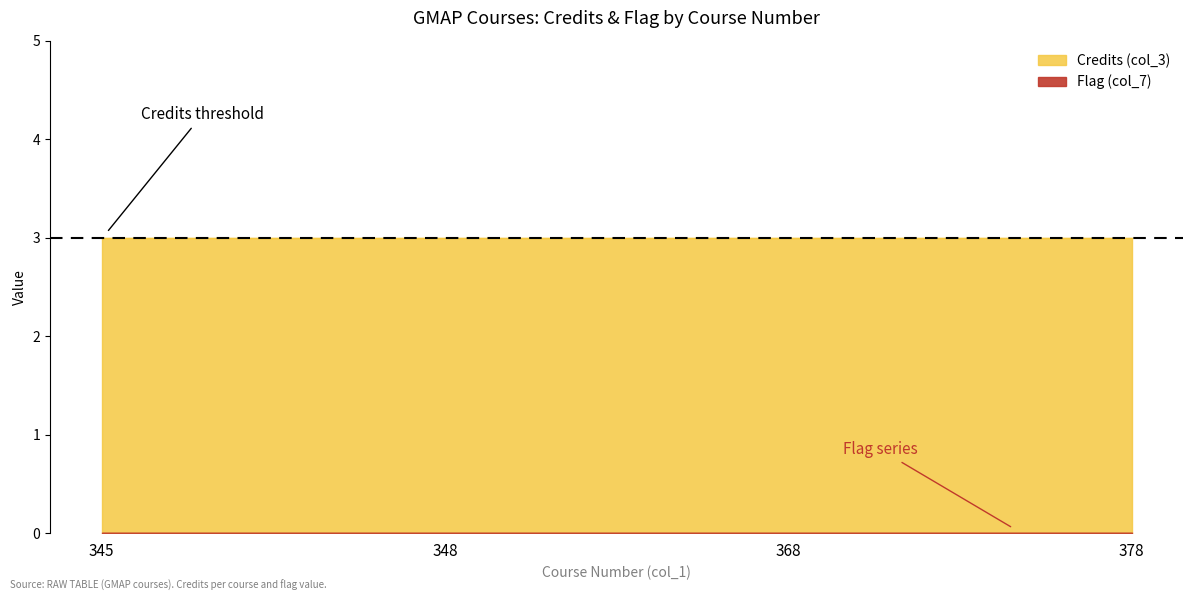

How many lines are shown in the chart?

2